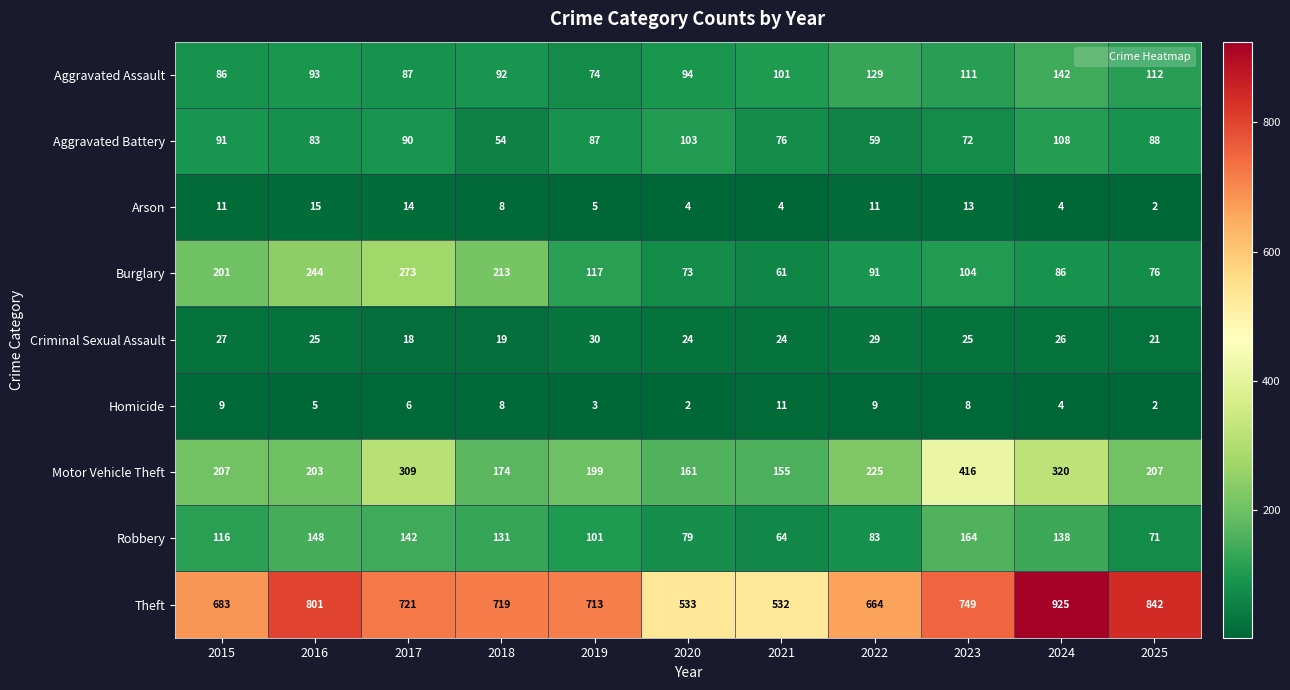

What is the spread (max minus min) of values at 2024?

921